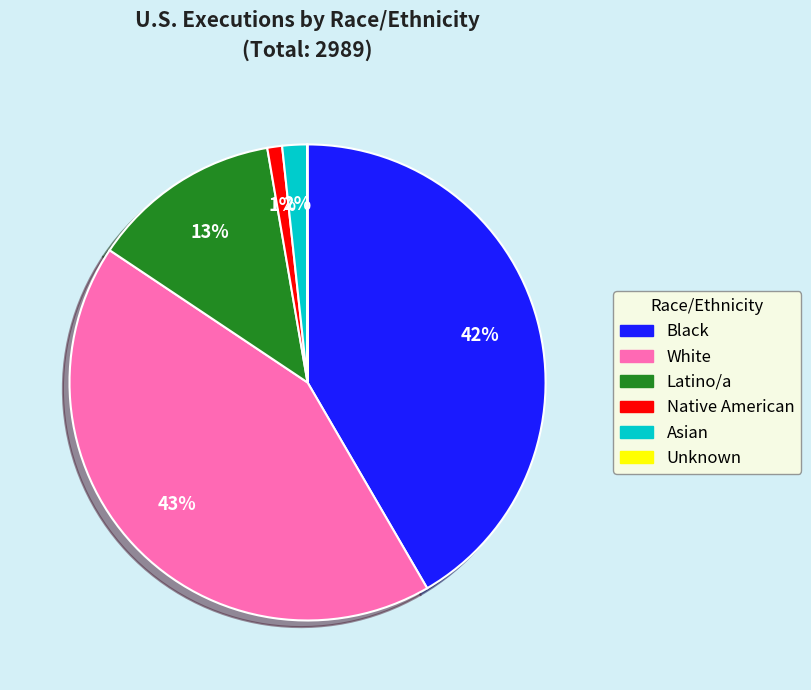

To the nearest percent, what is the average slice percentage?

17%